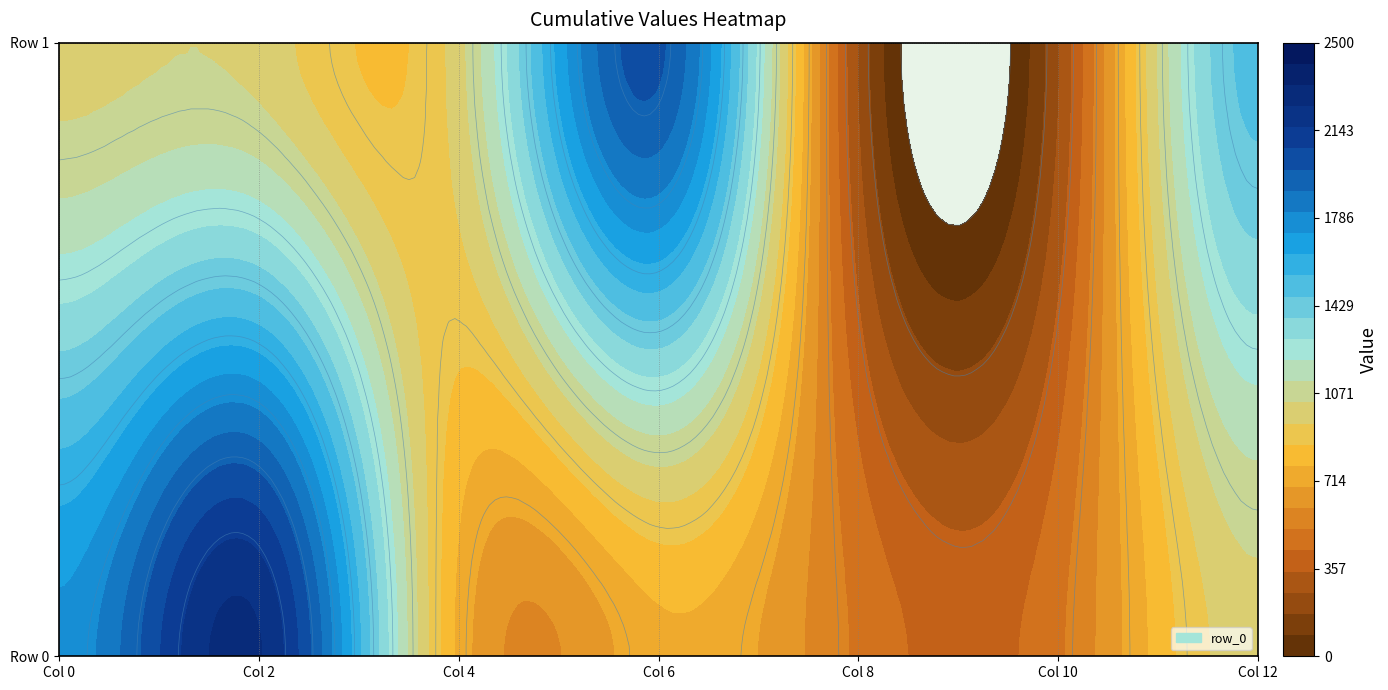

List the labels in order of value, smallest first.

11, 12, 4, 5, 2, 3, 6, 7, 8, 9, 13, 0, 10, 1